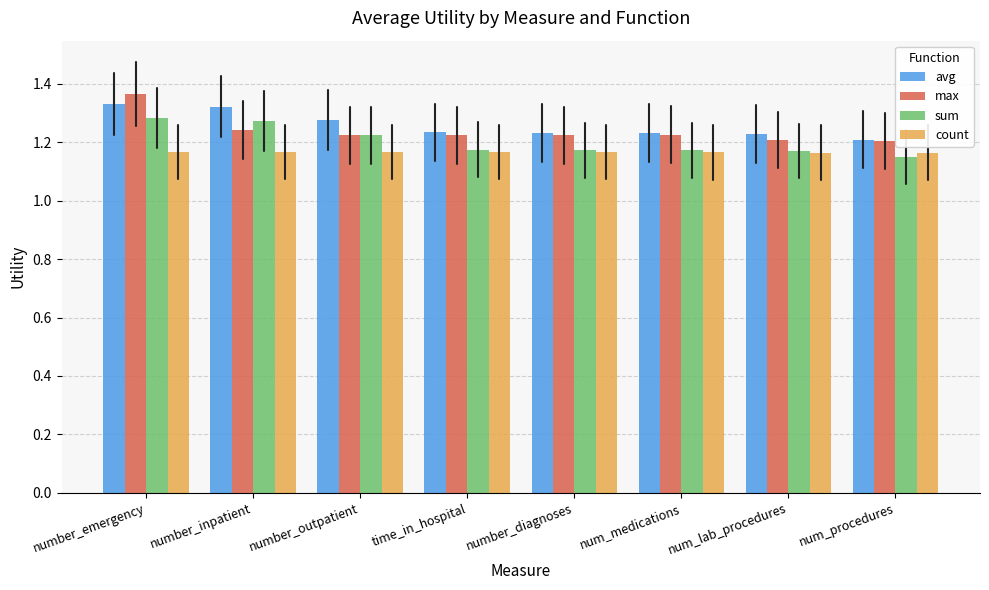

How many max values are between 1 and 2?

8